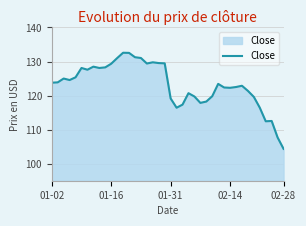

What is the difference between the maximum and minimum values?

28.2